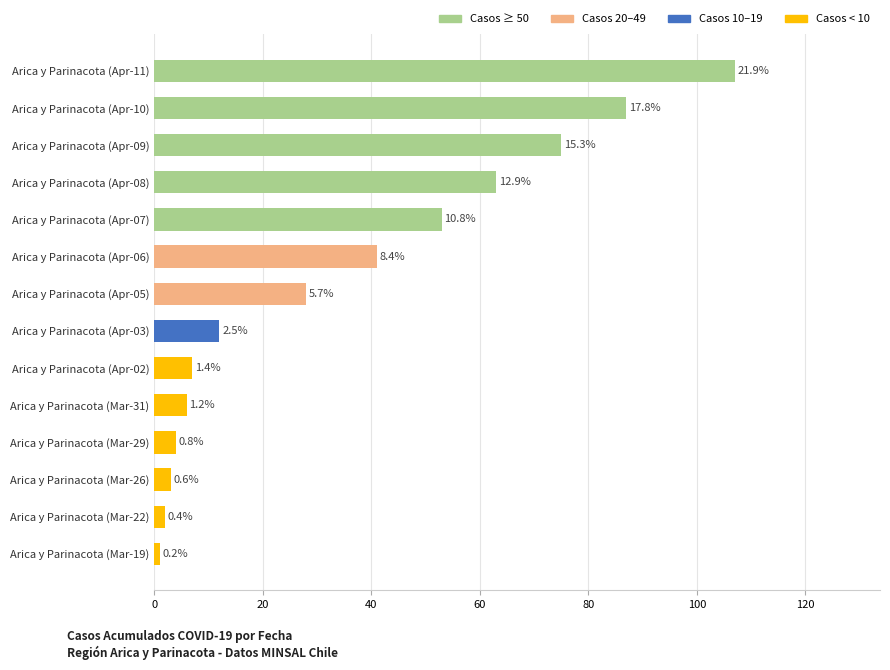

How many bars are there in total?

14